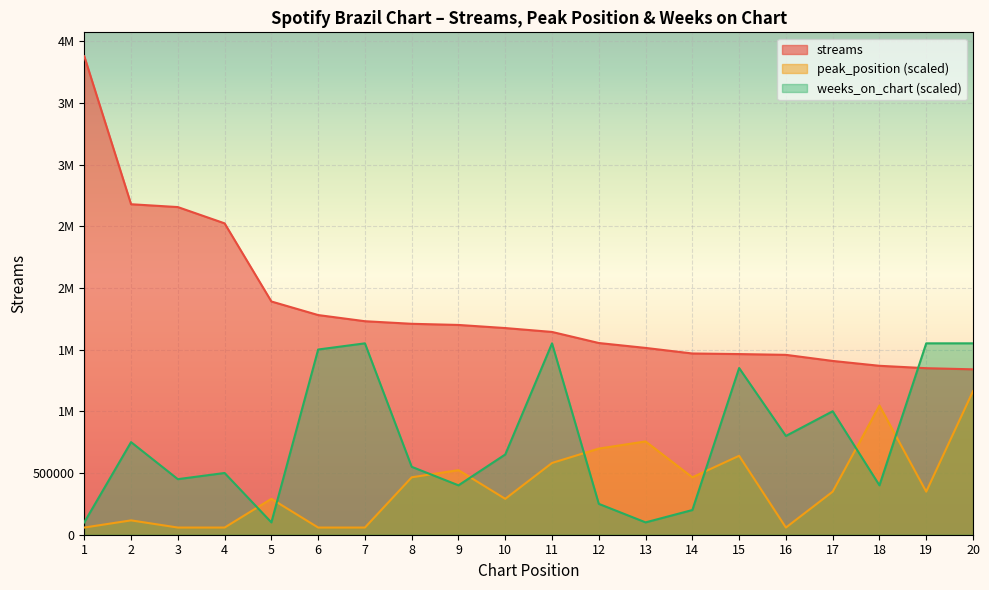

Reading right to left, what are all the values shown in this chart?

streams: 1340922.0	1350136.0	1369599.0	1408954.0	1458318.0	1464652.0	1469337.0	1514518.0	1554297.0	1644077.0	1675564.0	1700772.0	1710103.0	1731034.0	1780962.0	1891025.0	2524416.0	2656492.0	2679507.0	3879186.0
peak_position: 1163755.8	349126.7	1047380.2	349126.7	58187.8	640065.7	465502.3	756441.3	698253.5	581877.9	290939.0	523690.1	465502.3	58187.8	58187.8	290939.0	58187.8	58187.8	116375.6	58187.8
weeks_on_chart: 1551674.4	1551674.4	400432.1	1001080.3	800864.2	1351458.3	200216.1	100108.0	250270.1	1551674.4	650702.2	400432.1	550594.1	1551674.4	1501620.4	100108.0	500540.1	450486.1	750810.2	100108.0